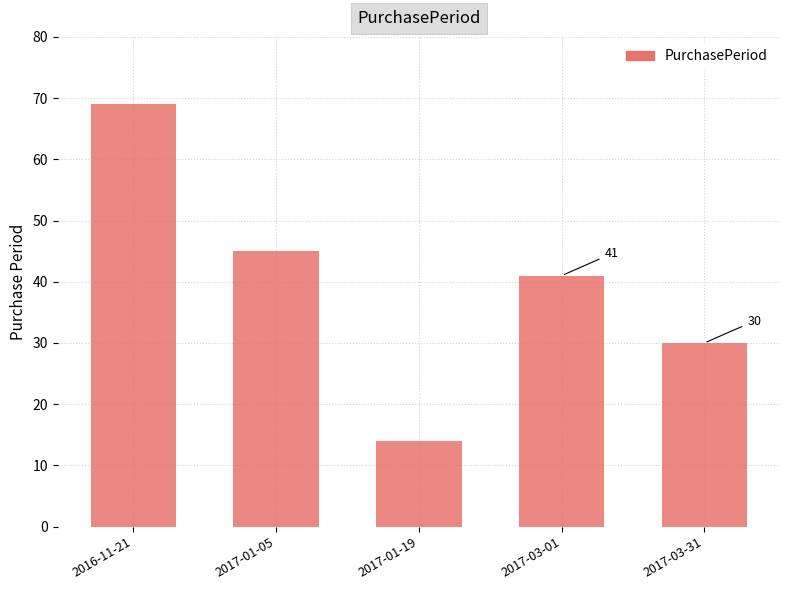

What is the average value?

40